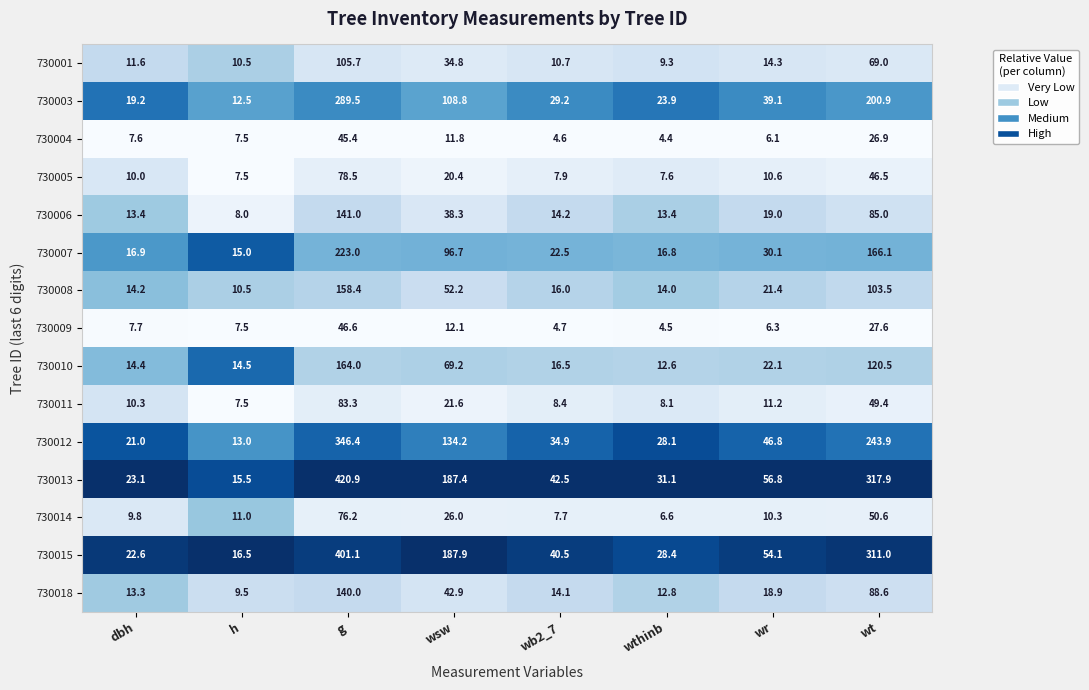

Which series has the largest range (max minus min)?

730013